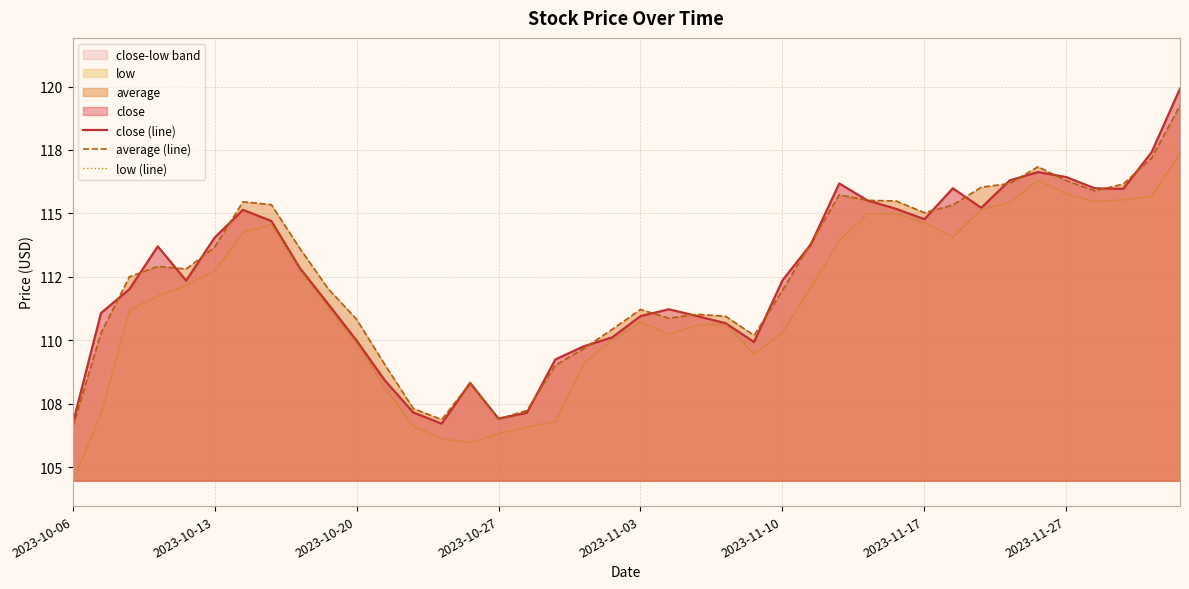

What is the average value of the close (line) series?

112.5